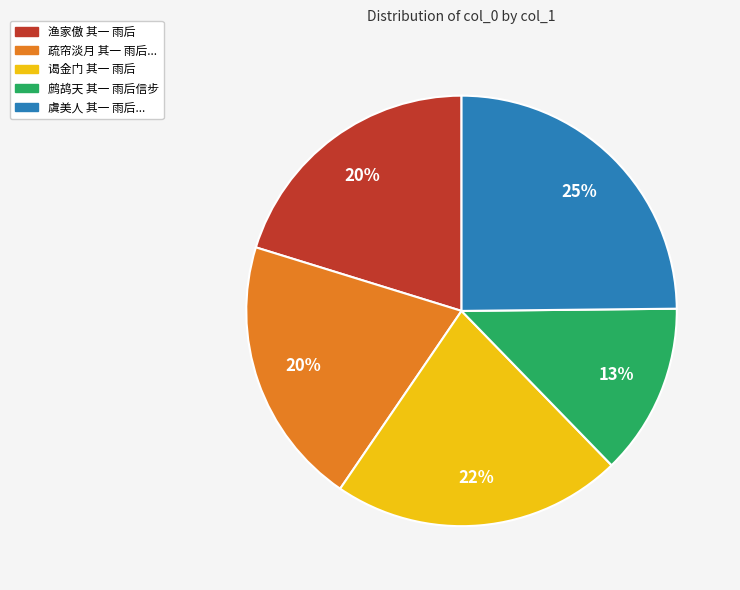

To the nearest percent, what is the difference between the largest and smallest slice percentages?

12%